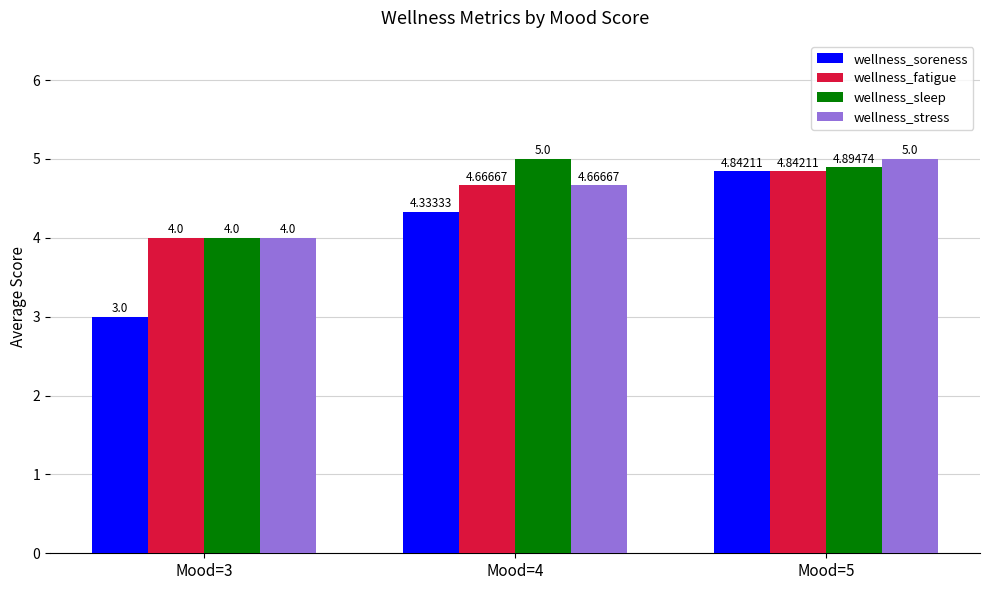

What is the total value across all series at Mood=3?

15.0